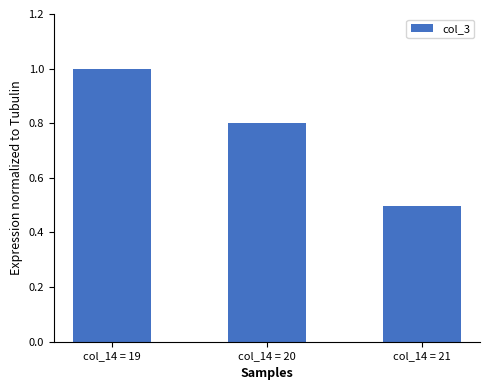

Count the number of categories in the chart.

3